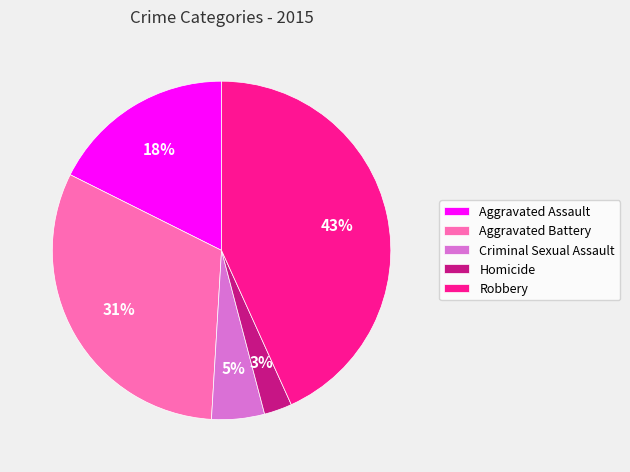

What is the ratio of the value at Aggravated Battery to the value at Robbery?

0.7